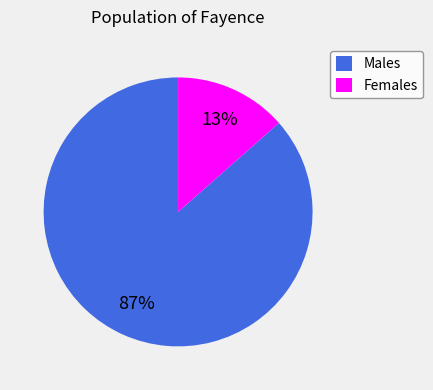

How many segments does this pie chart have?

2